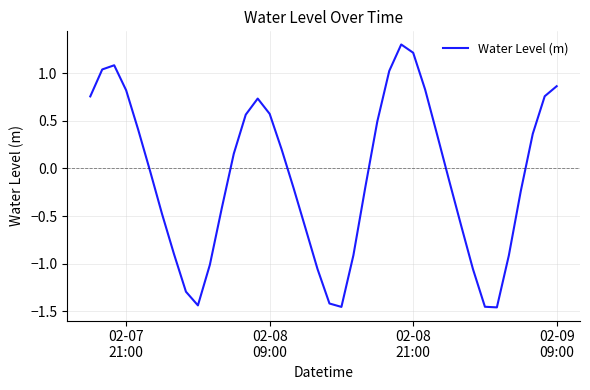

What is the maximum value shown in the chart?

1.3